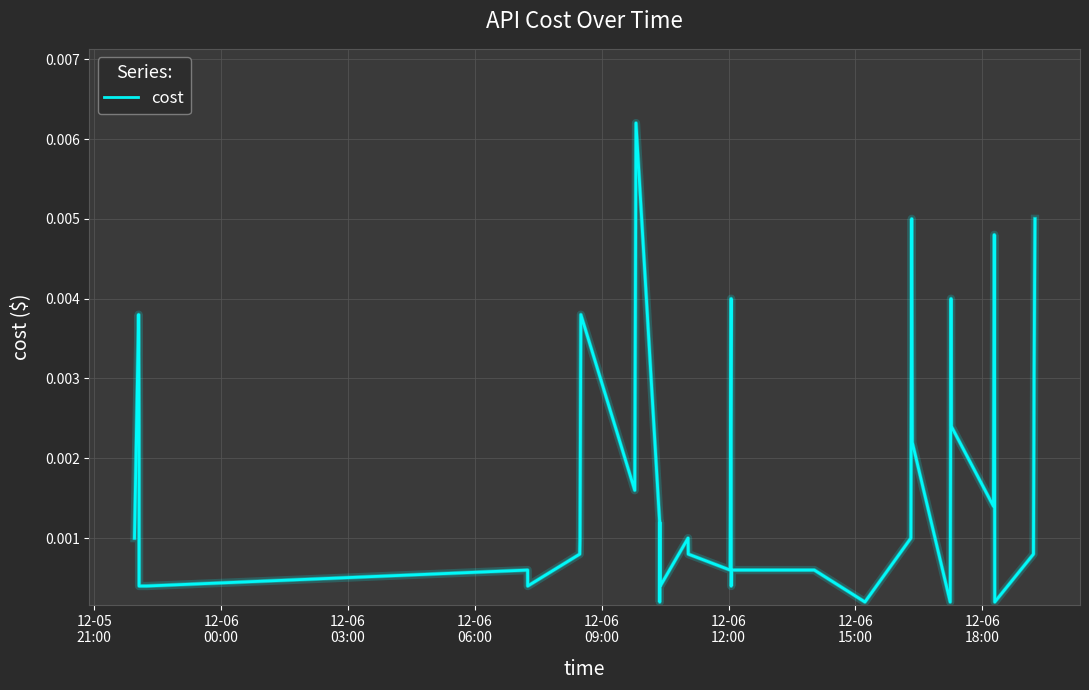

How many interior local peaks (higher than both neighbors) does the data have?

10